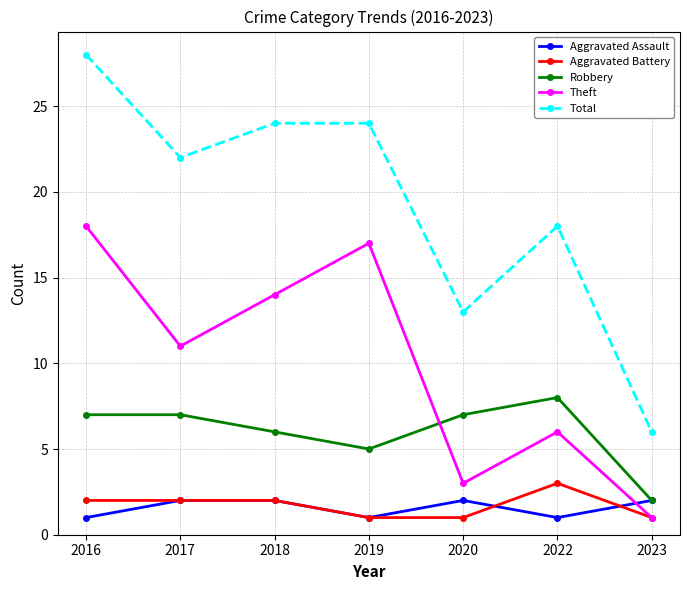

Reading right to left, transcribe all the data shown in this chart.

Aggravated Assault: 2023=2	2022=1	2020=2	2019=1	2018=2	2017=2	2016=1
Aggravated Battery: 2023=1	2022=3	2020=1	2019=1	2018=2	2017=2	2016=2
Robbery: 2023=2	2022=8	2020=7	2019=5	2018=6	2017=7	2016=7
Theft: 2023=1	2022=6	2020=3	2019=17	2018=14	2017=11	2016=18
Total: 2023=6	2022=18	2020=13	2019=24	2018=24	2017=22	2016=28